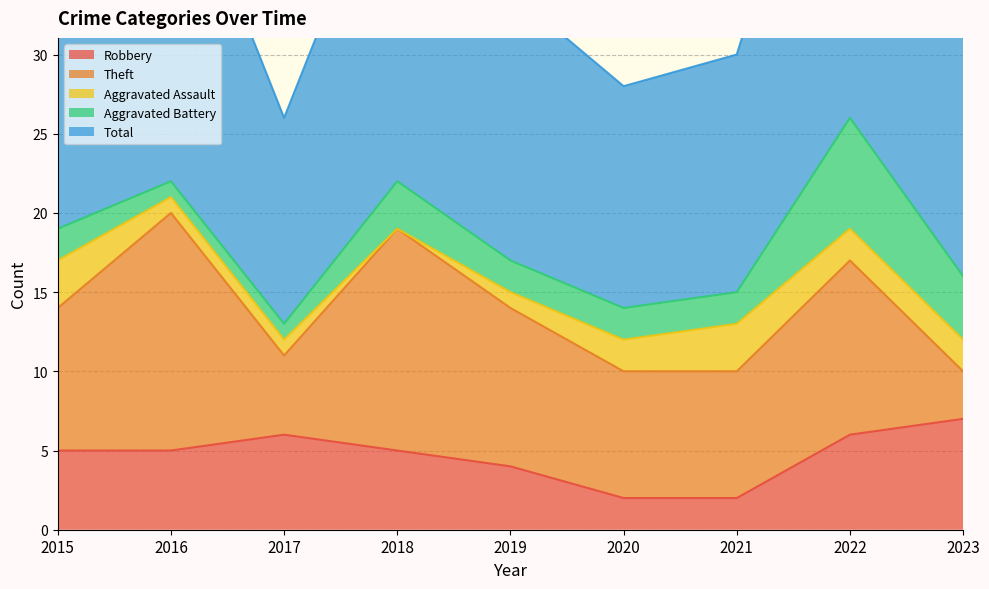

Which series has the largest total across all categories?

Total